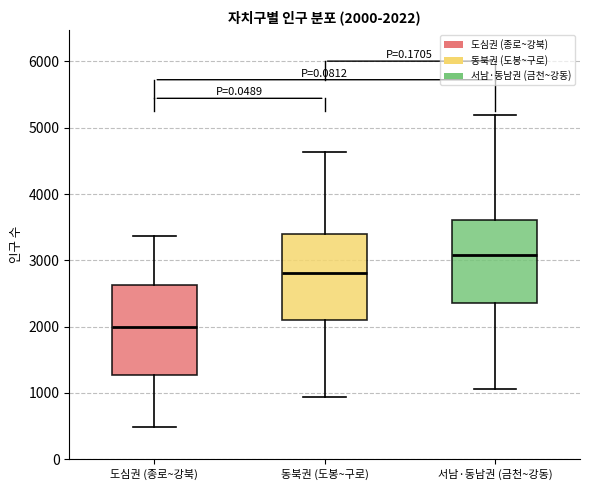

Which box has the lowest median line?

도심권 (종로~강북)